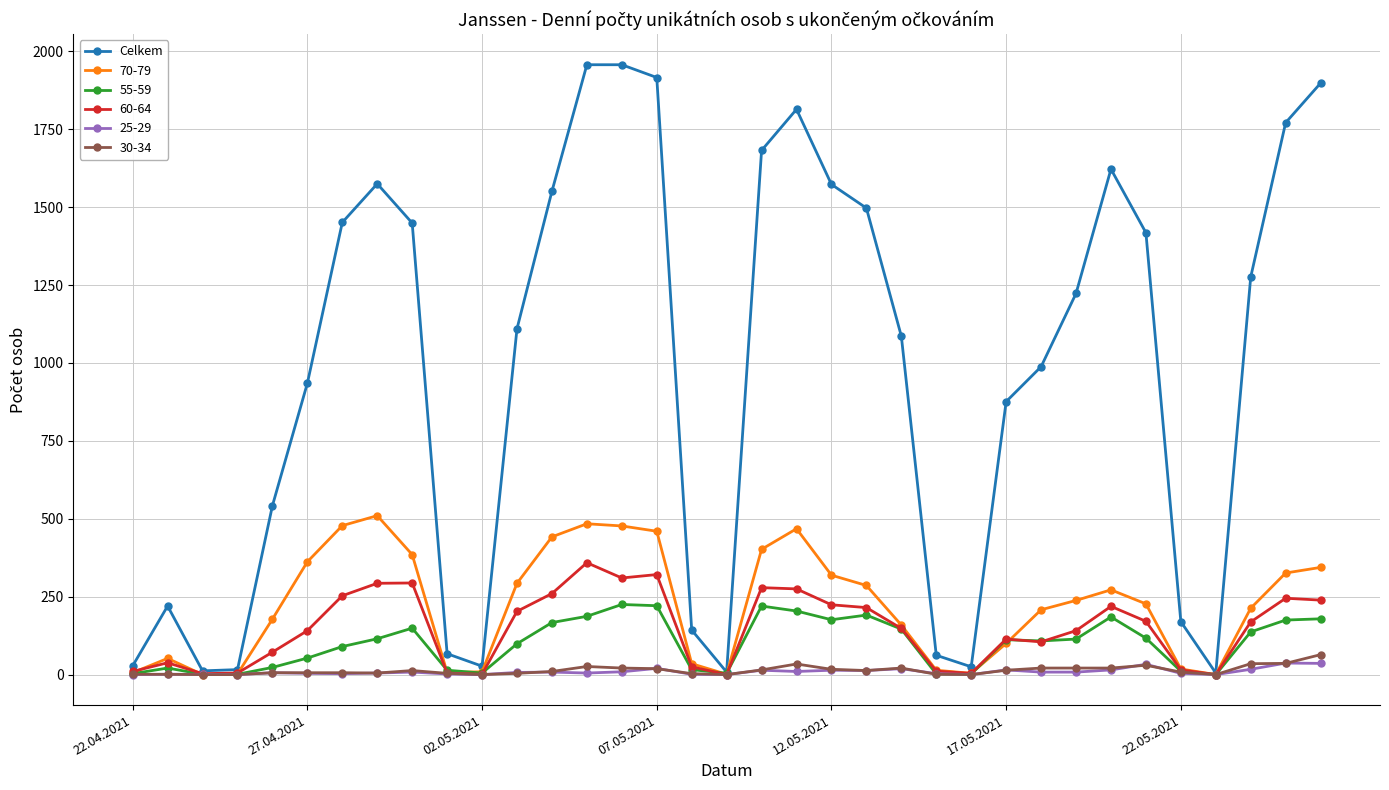

Count the number of data series in this chart.

6